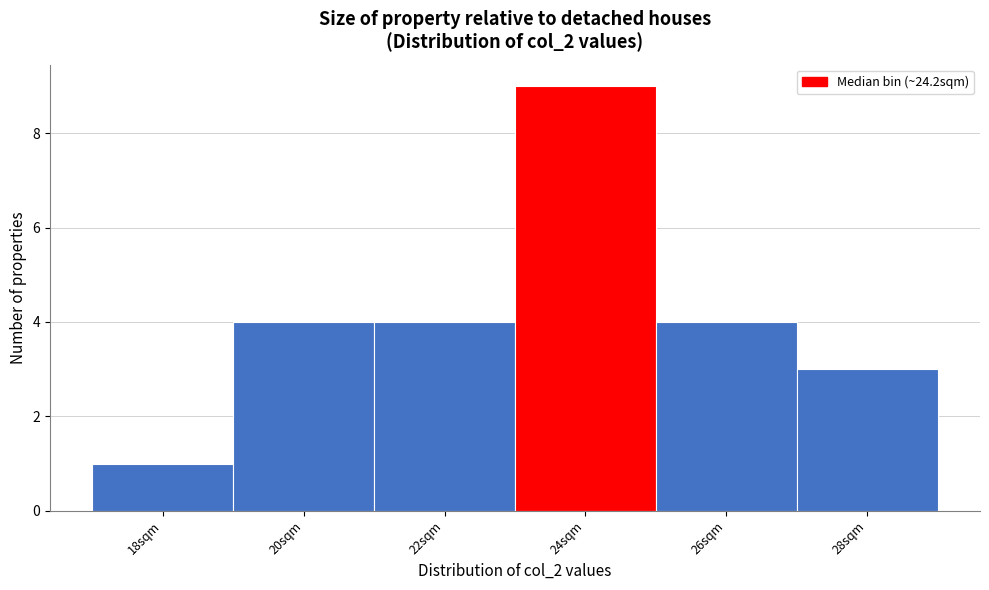

Reading left to right, what are all the values shown in this chart?

1	4	4	9	4	3